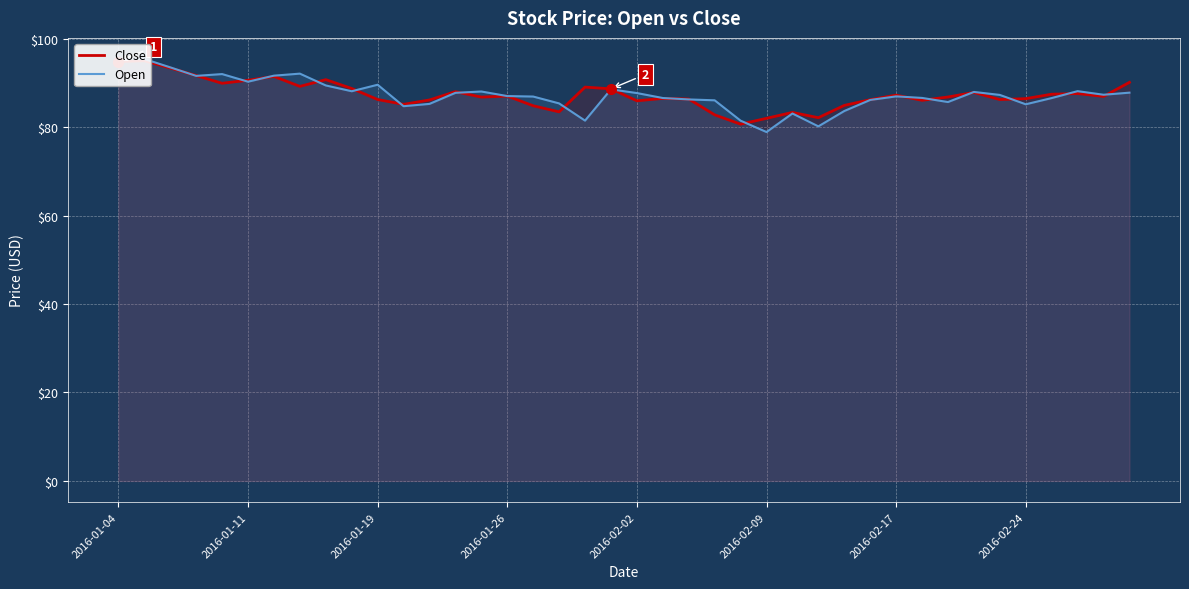

List the series in order of their overall mean, highest first.

Close, Open